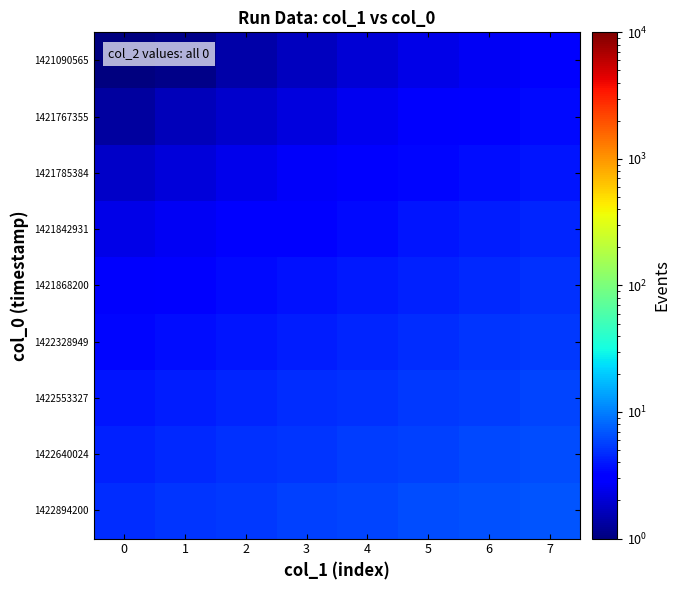

Which has a higher value, 5 or 3?

5